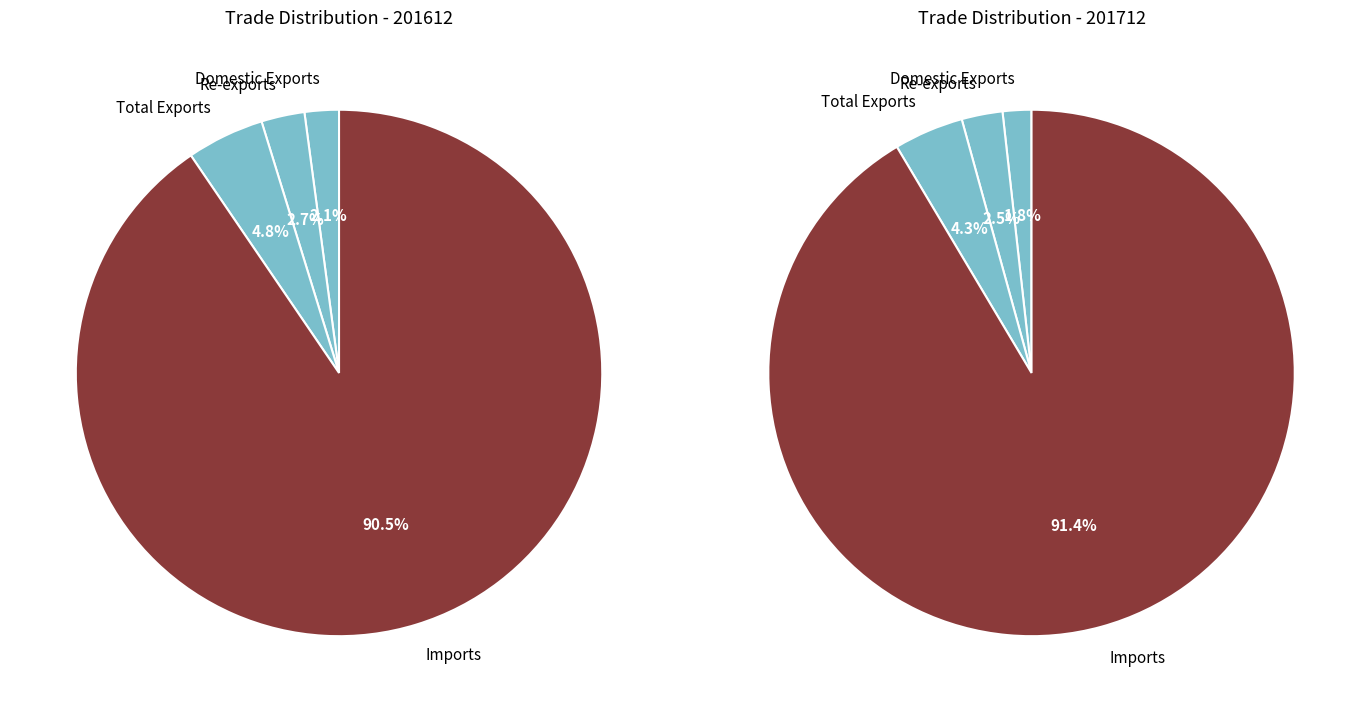

Between Total Exports and Imports, which is larger?

Imports